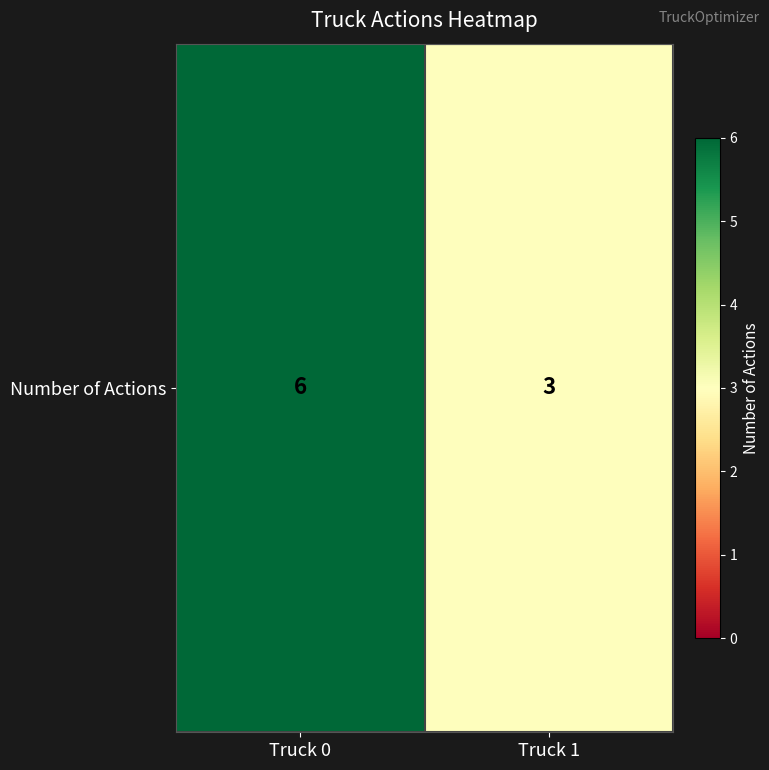

What is the difference between the maximum and minimum values?

3